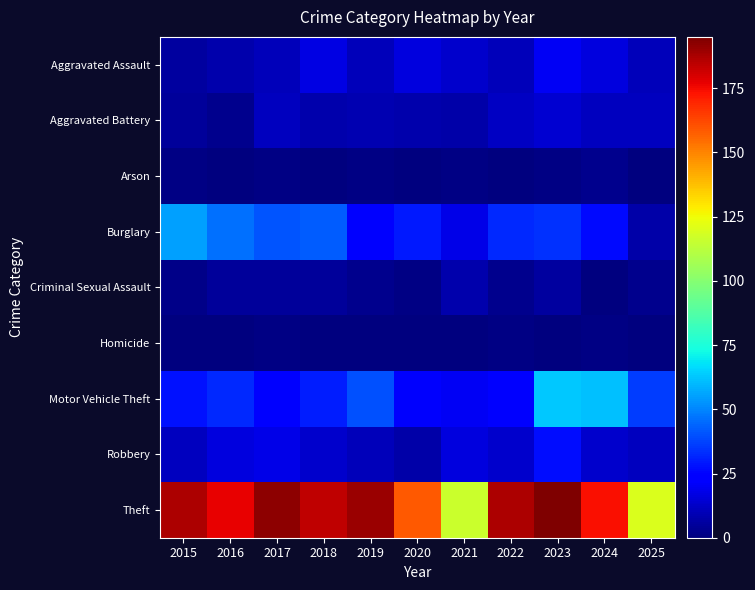

Which label corresponds to the smallest value in the chart?

2016